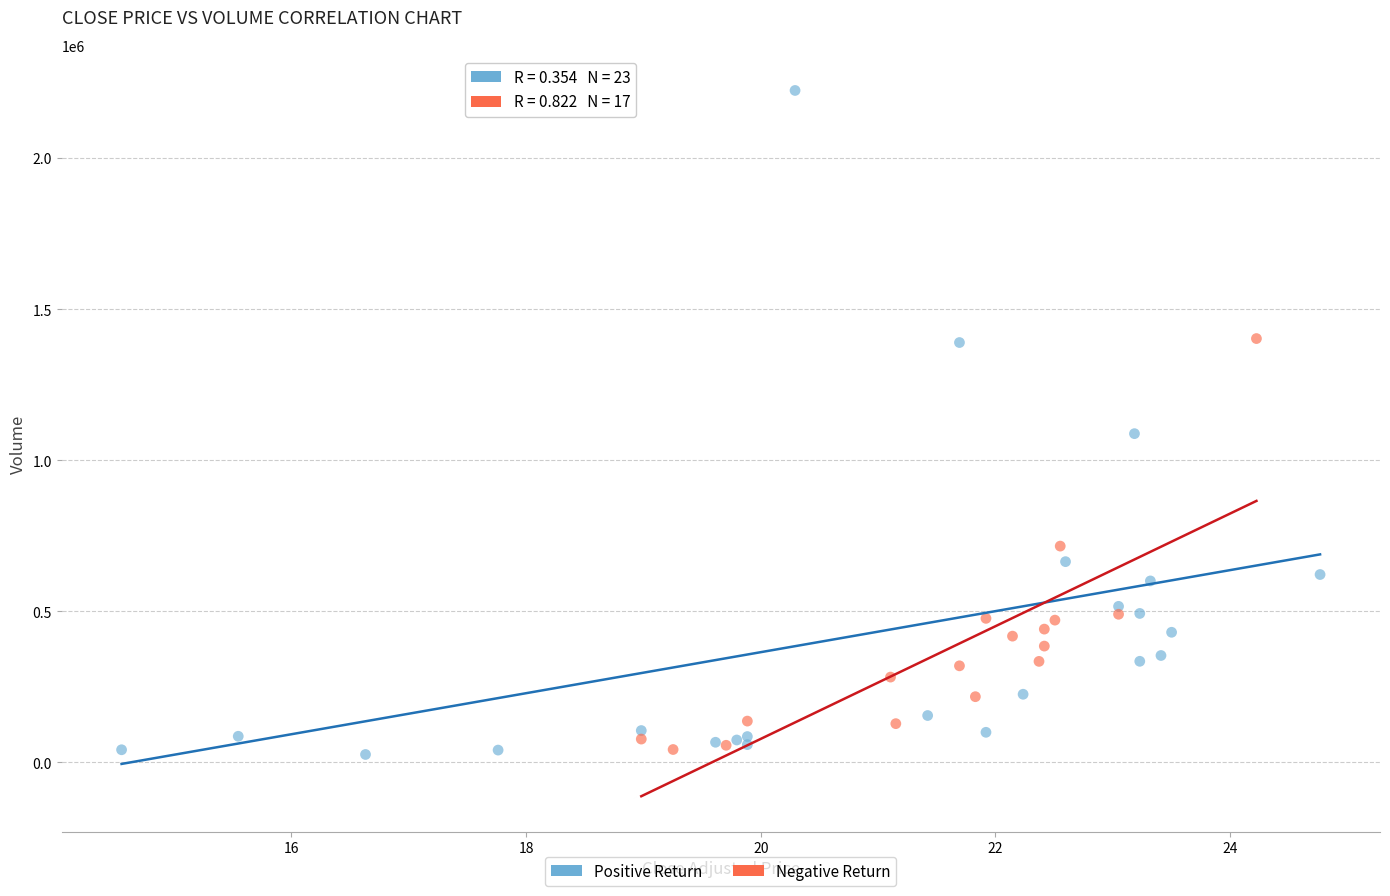

Which series has the largest Y range (max minus min)?

Positive Return